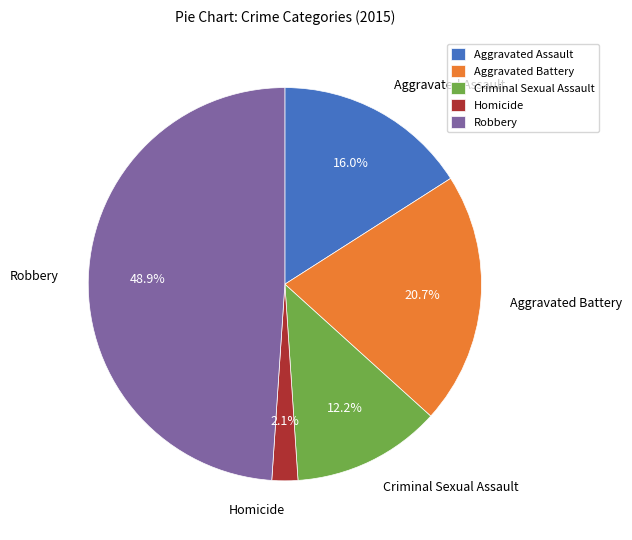

What portion of the pie excludes Criminal Sexual Assault?

87.8%